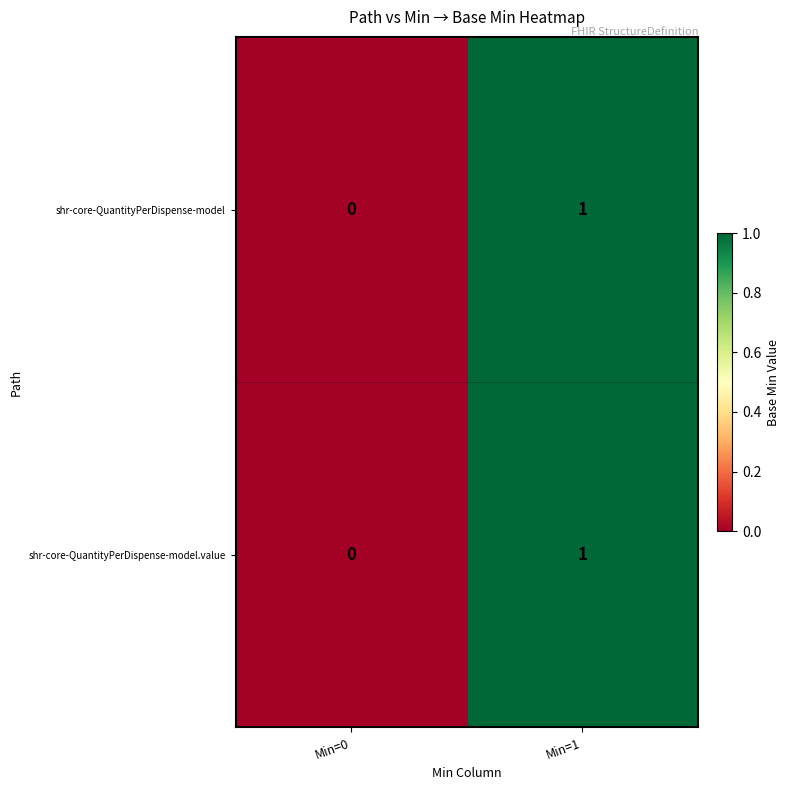

What is the total value across all series at Min=1?

2